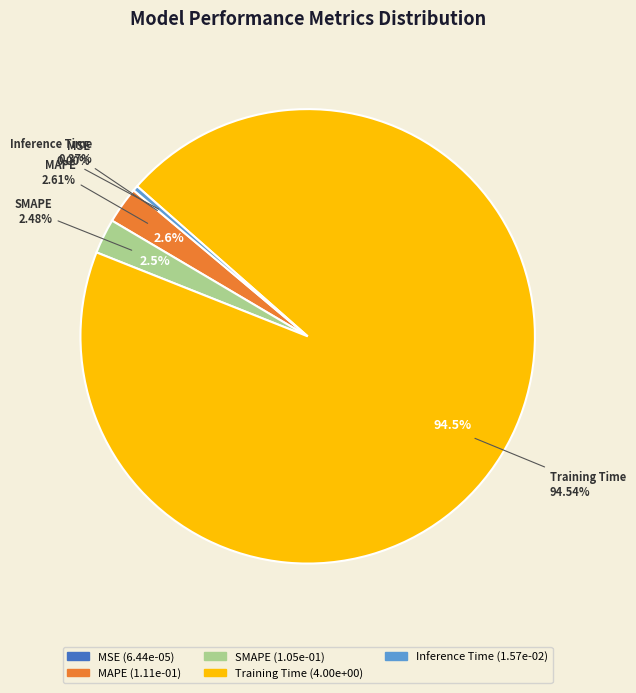

How many segments does this pie chart have?

5